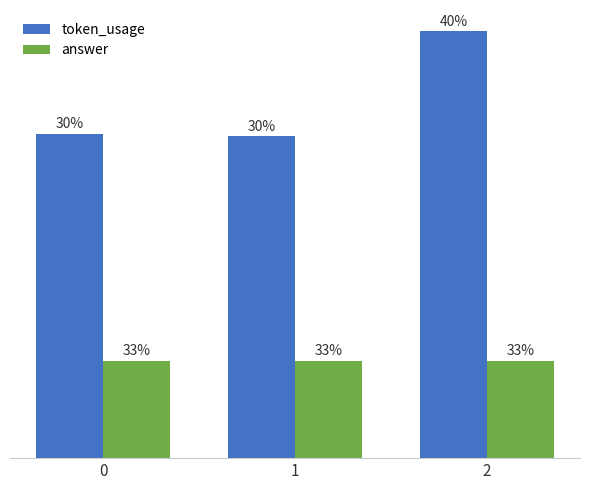

Does the chart contain stacked bars?

No